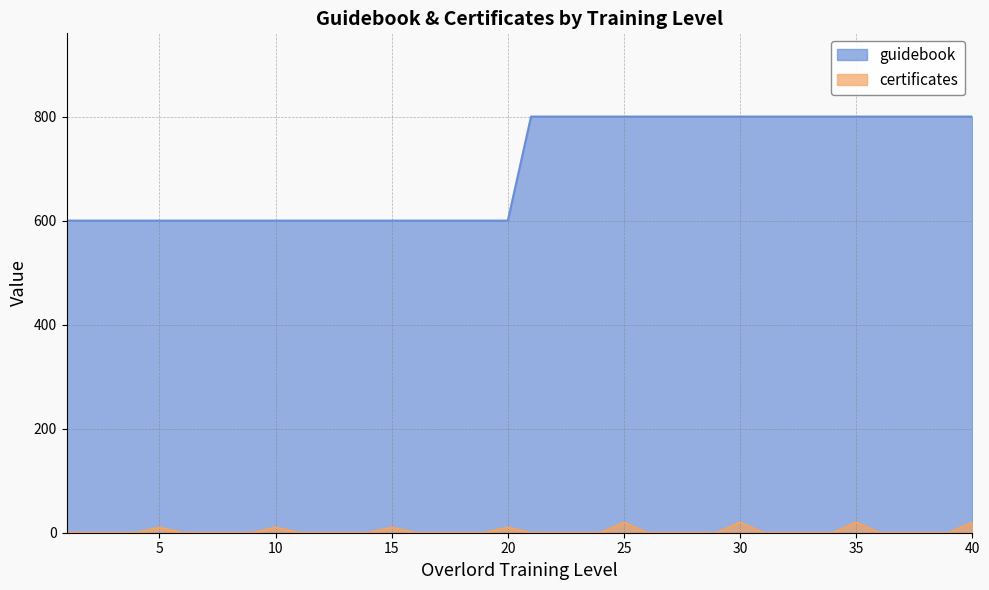

True or false: guidebook has a value of 800 at 24.

True